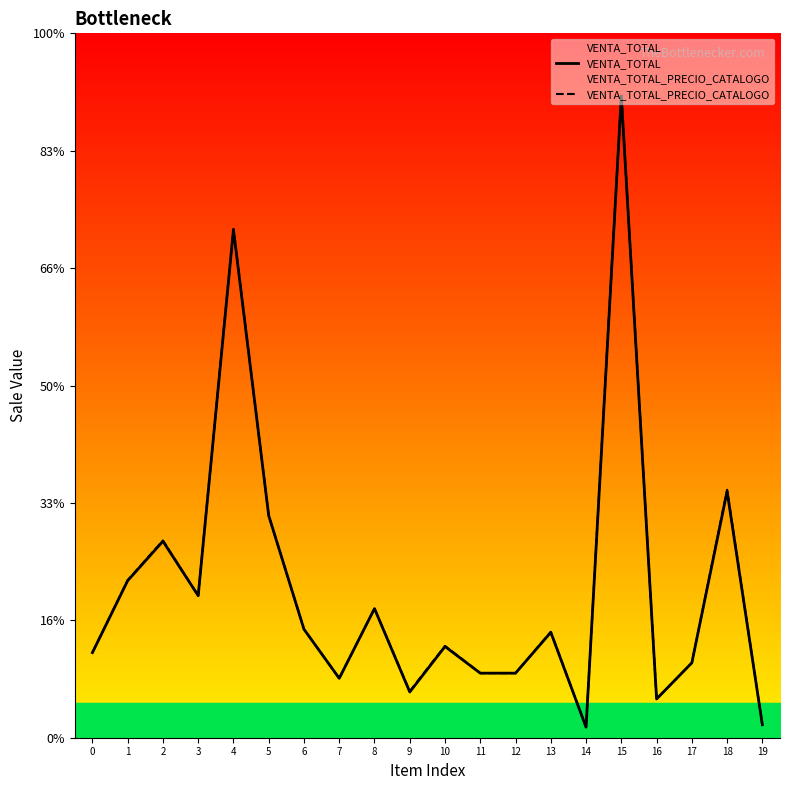

What is the average value of the VENTA_TOTAL_PRECIO_CATALOGO series?

1282.5